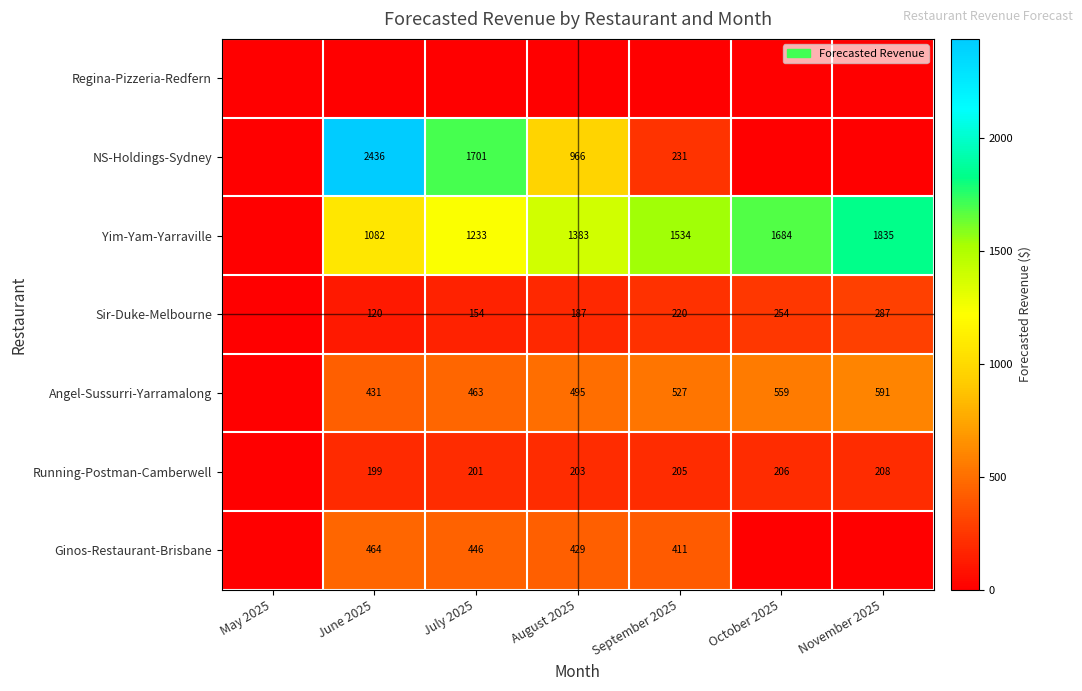

What is the sum of the Angel-Sussurri-Yarramalong values at September 2025 and October 2025?

1086